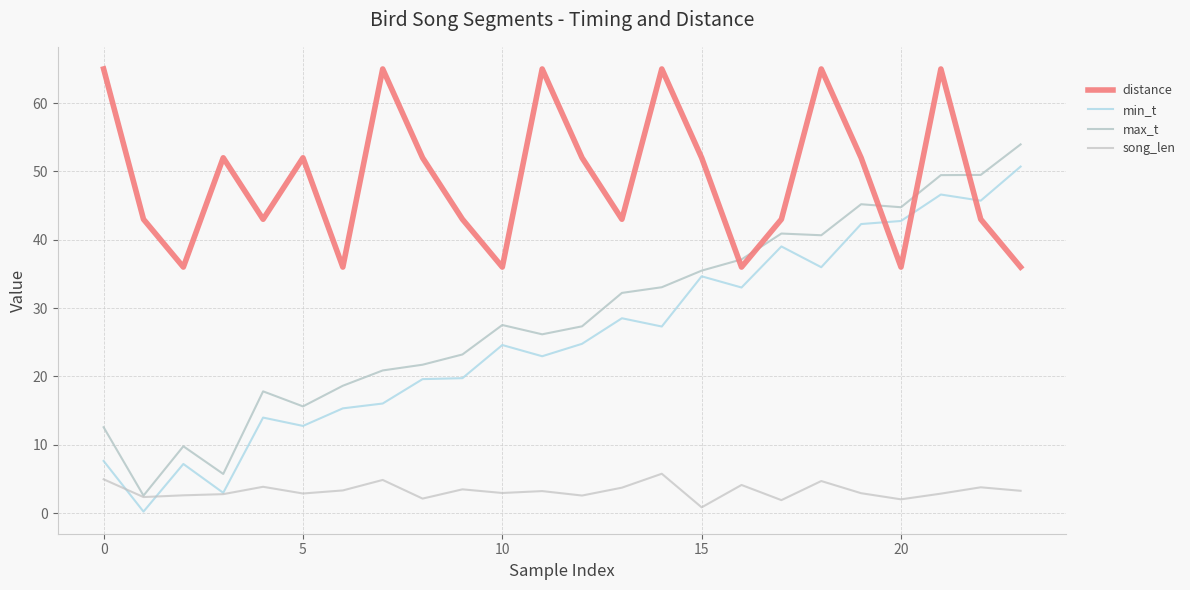

How many series are shown in this chart?

4